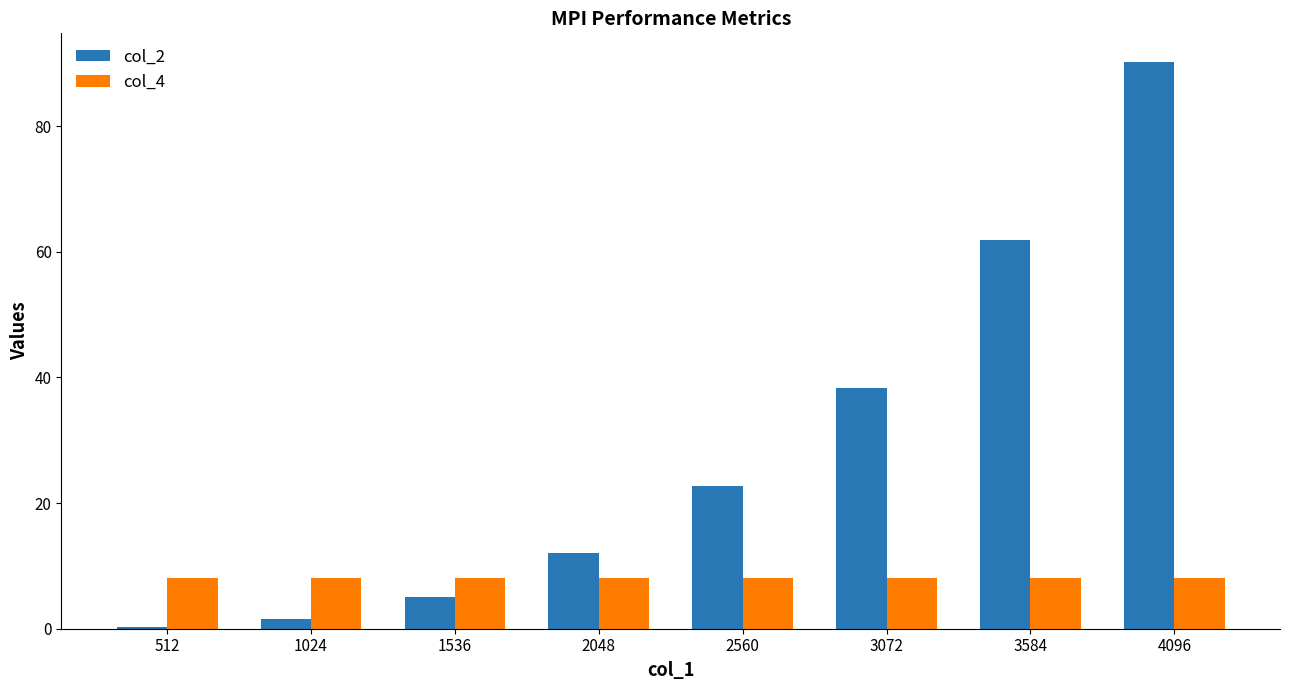

What is the sum of the col_2 values at 3584 and 2560?

84.6